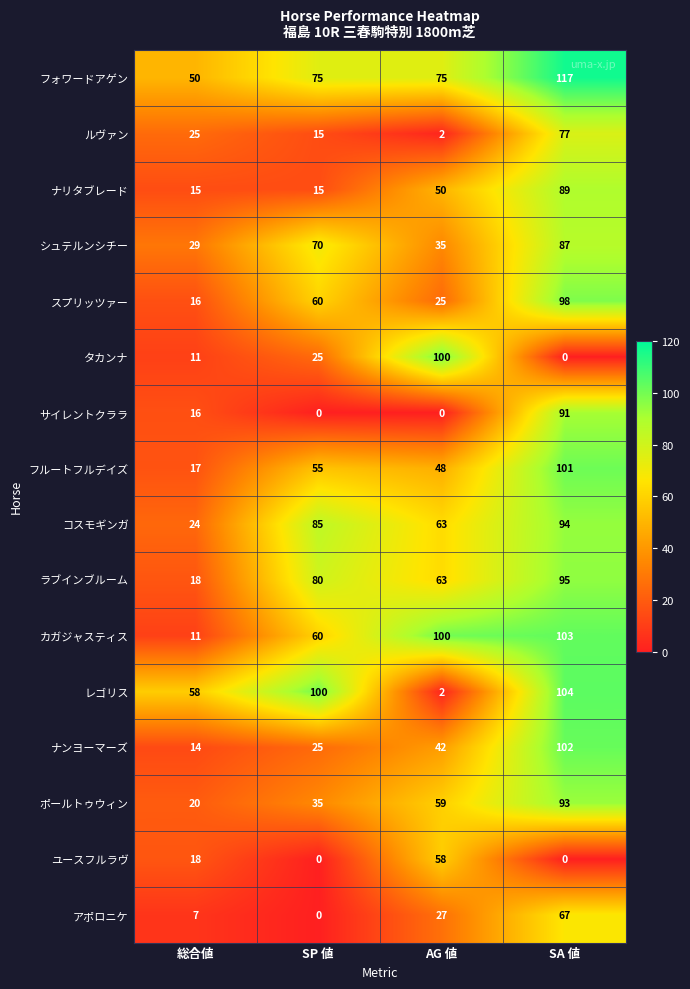

Is it true that コスモギンガ equals 85 at SP 値?

True